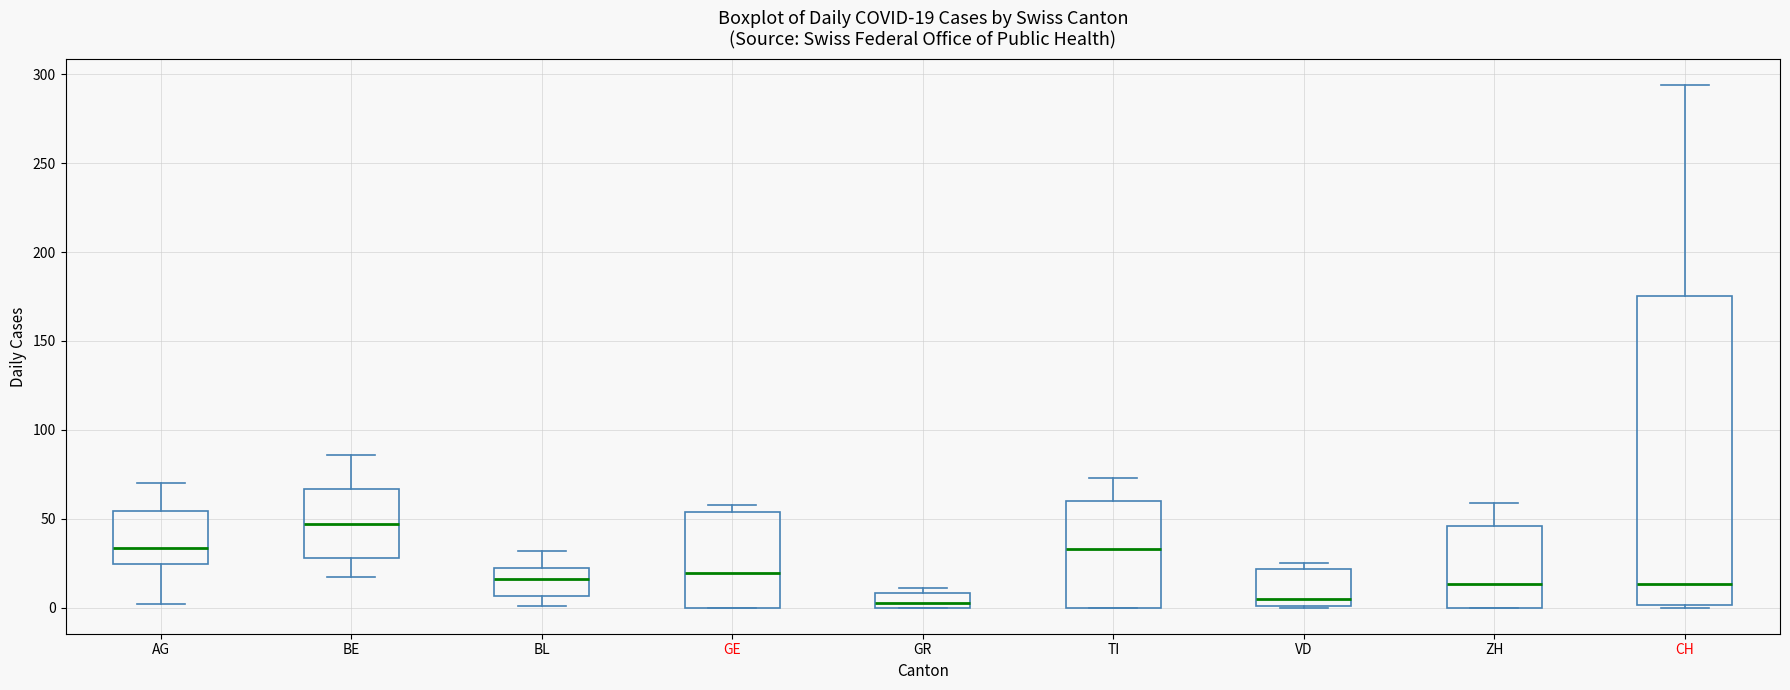

Which box has the highest median line?

BE